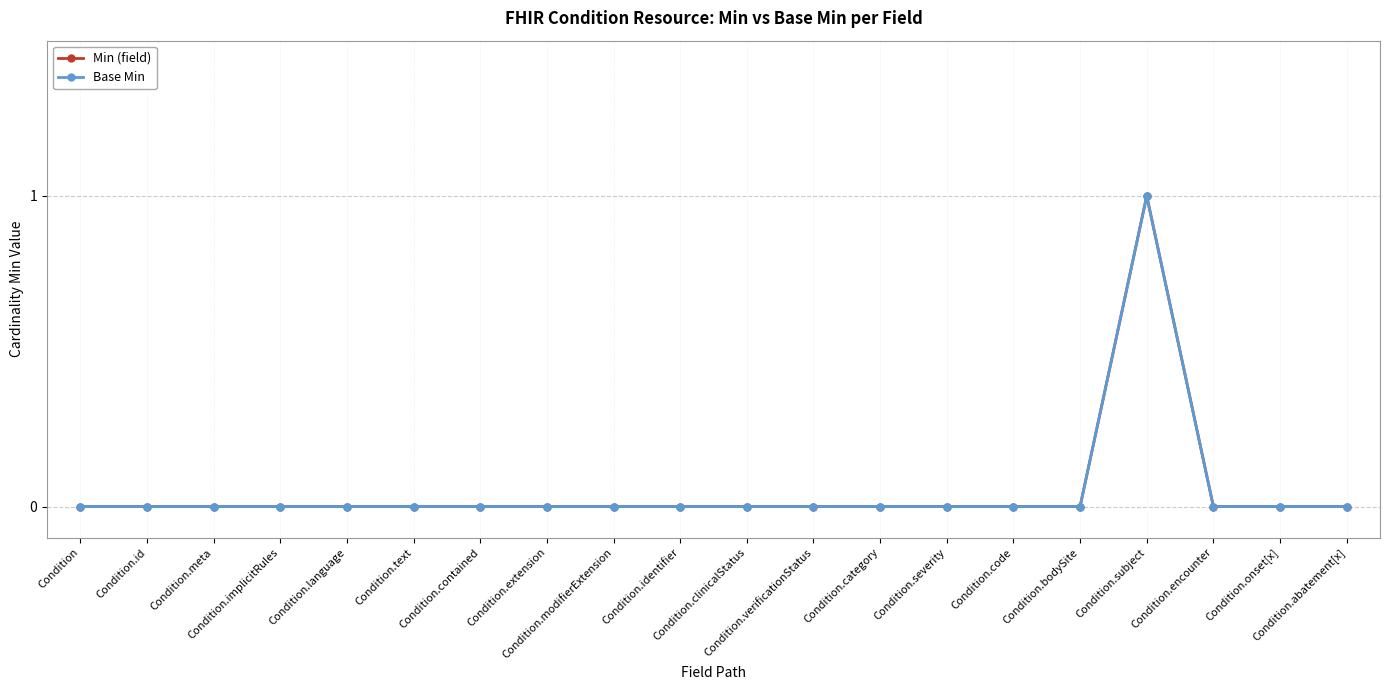

How many lines are shown in the chart?

2